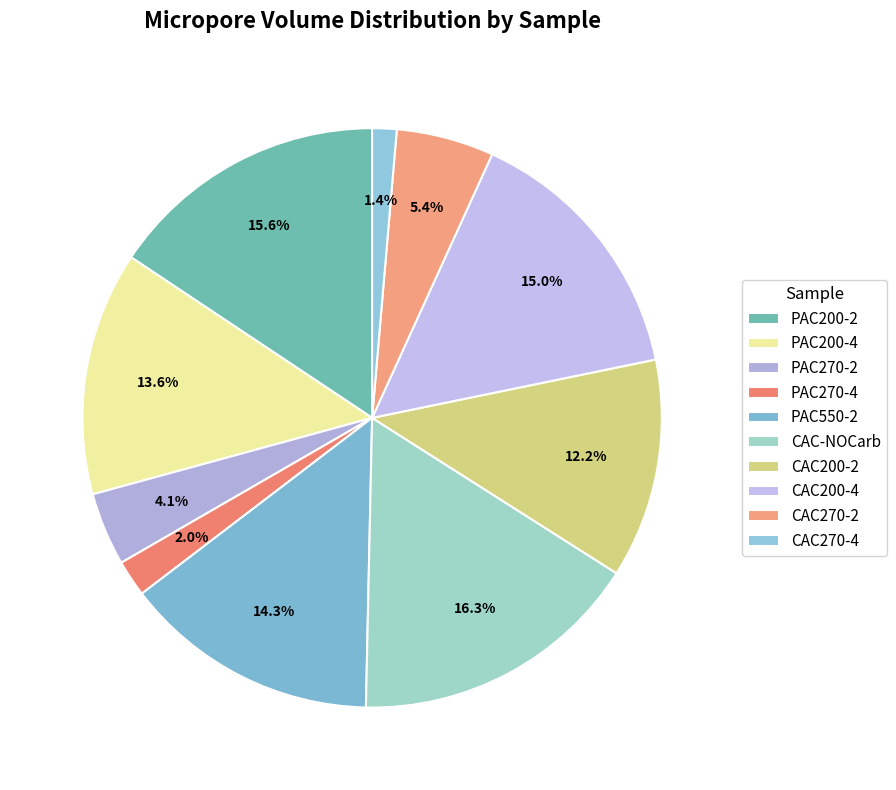

What percentage is the PAC270-4 slice, to the nearest percent?

2%